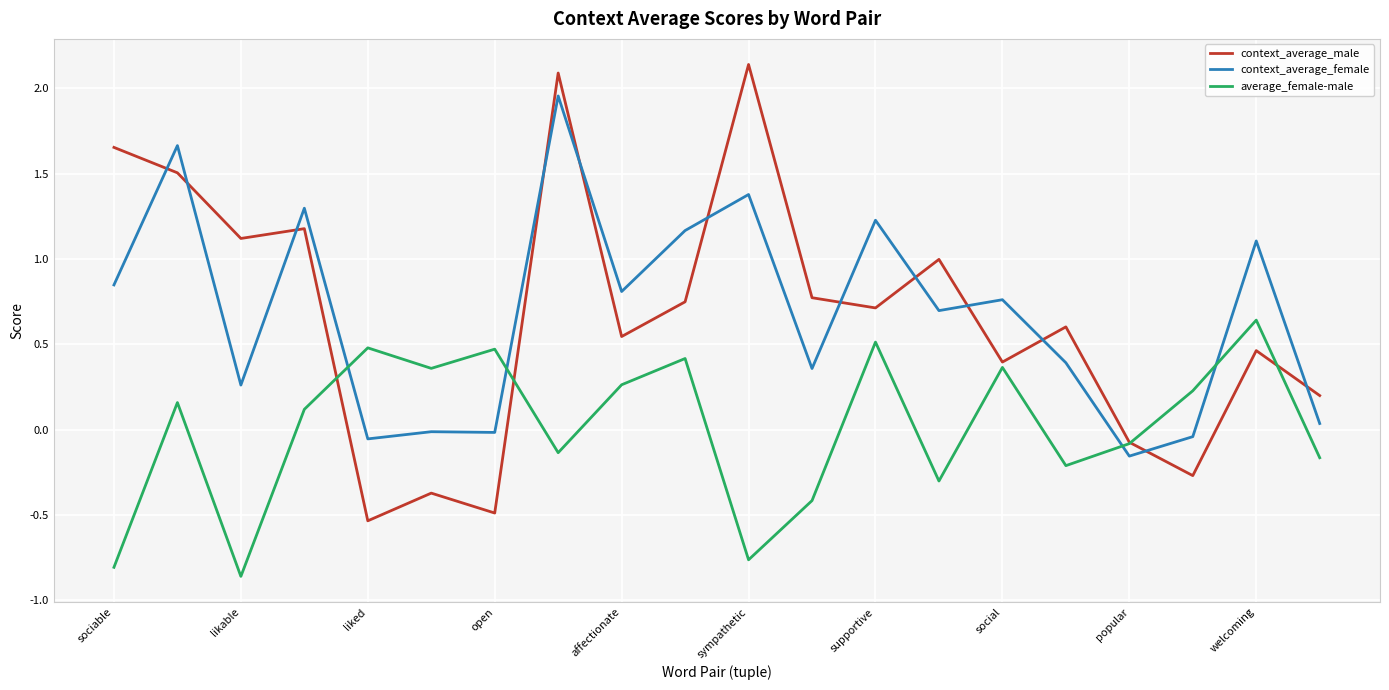

Which series has the largest range (max minus min)?

context_average_male